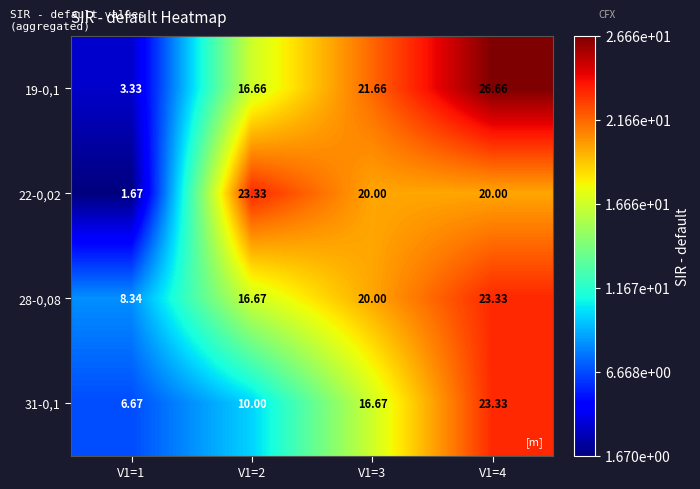

Rank the series at V1=1 from highest to lowest value.

28-0,08, 31-0,1, 19-0,1, 22-0,02